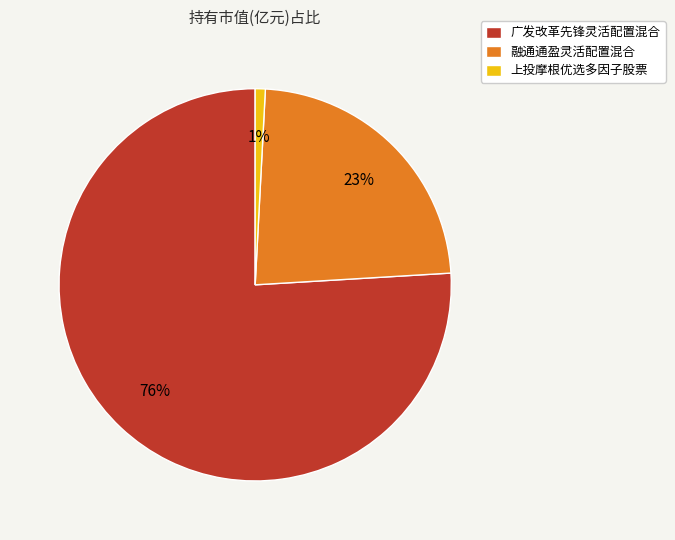

How many segments does this pie chart have?

3